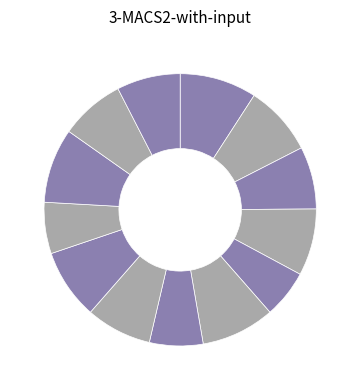

Count the number of slices in the pie.

13